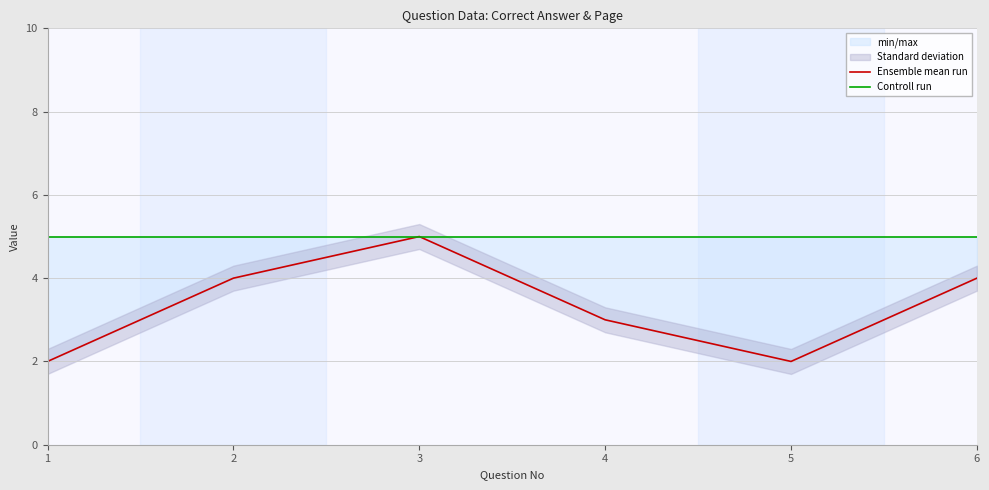

What is the difference between the highest and lowest values at 4?

2